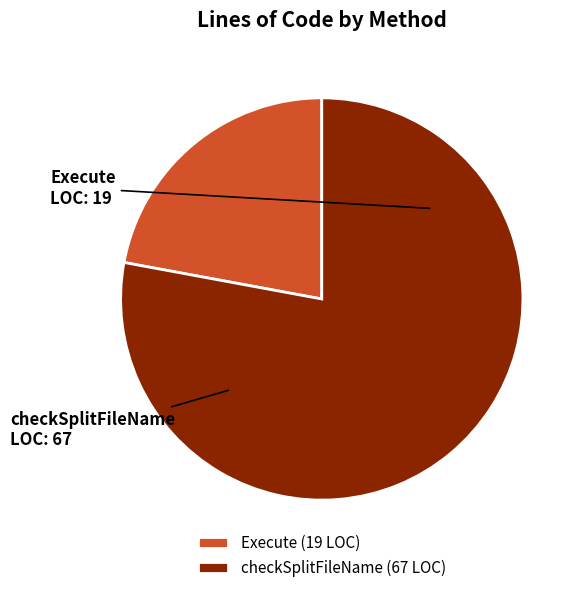

Count the number of slices in the pie.

2